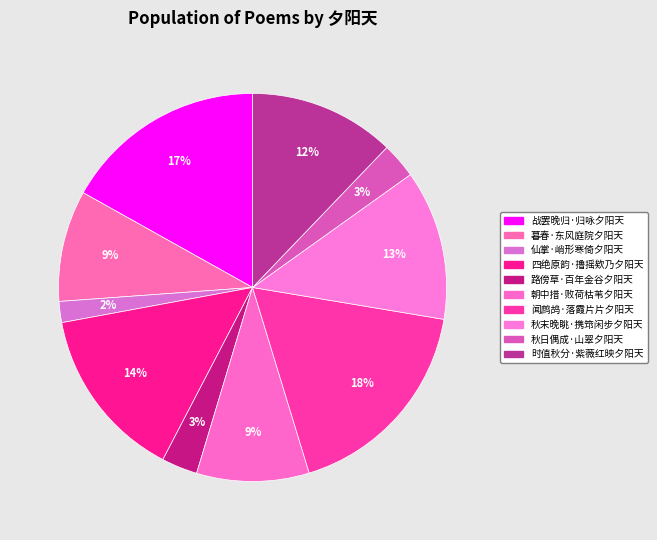

How much of the chart is everything except 朝中措·败荷枯苇夕阳天?

90.6%